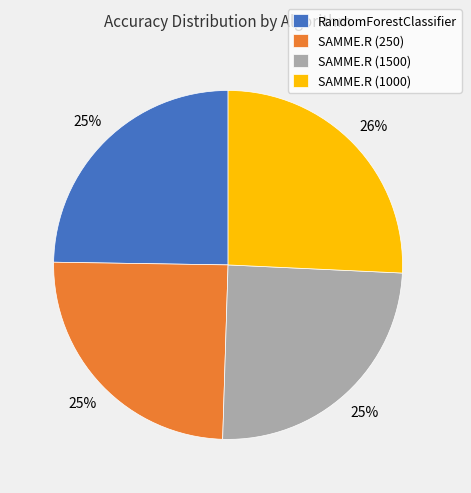

What is the largest slice in the pie chart?

SAMME.R (1000)